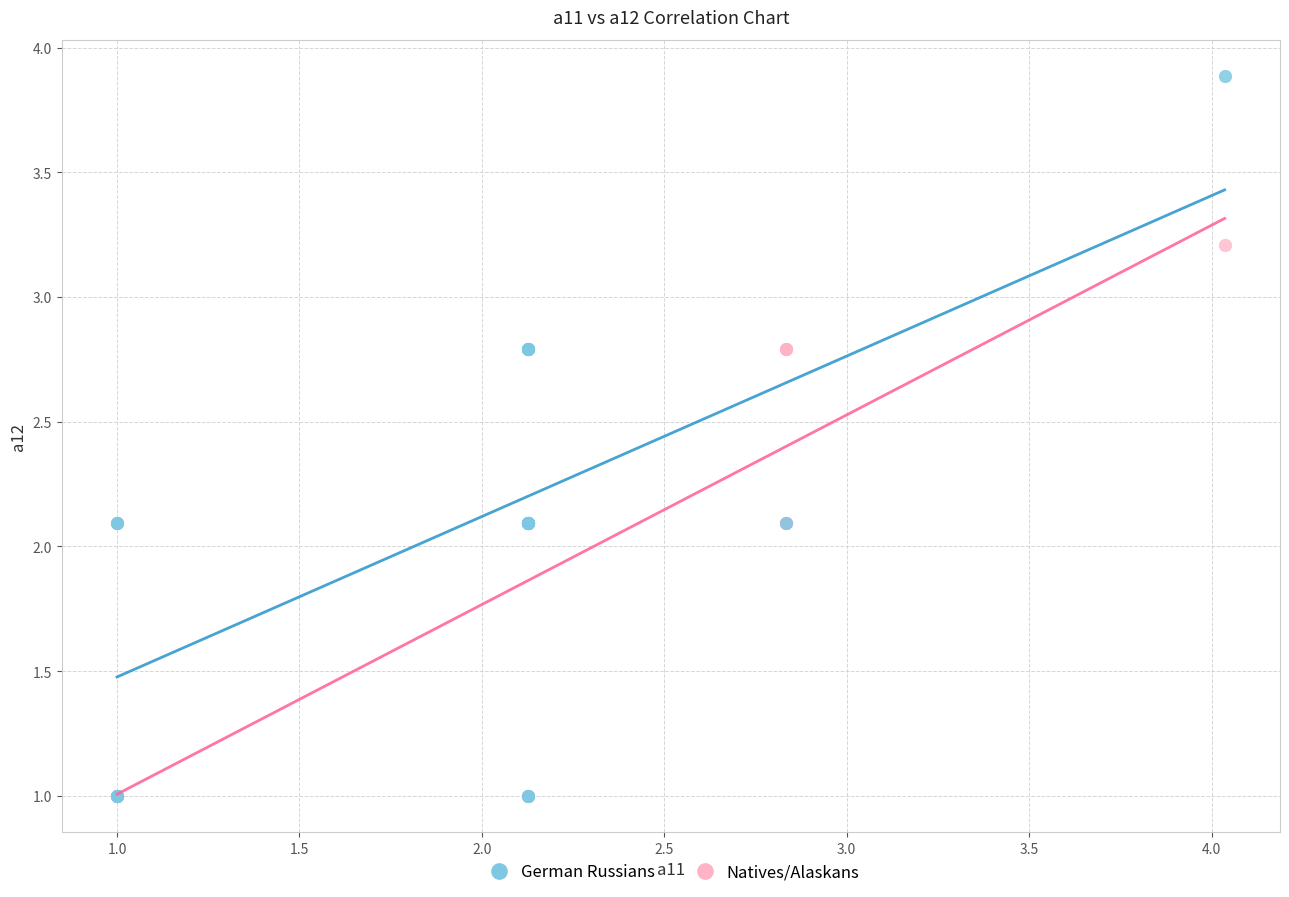

Which series has the widest spread of Y values?

German Russians